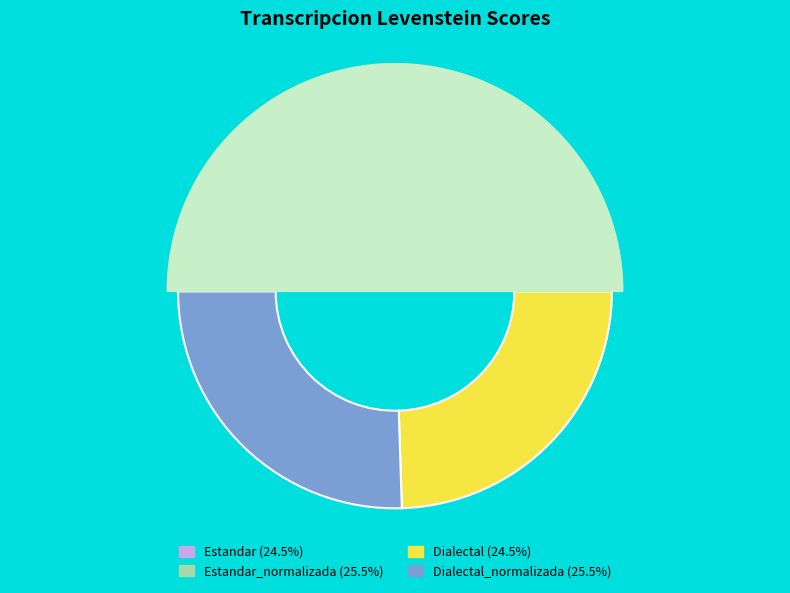

Which category has the biggest portion of the pie?

Estandar_normalizada